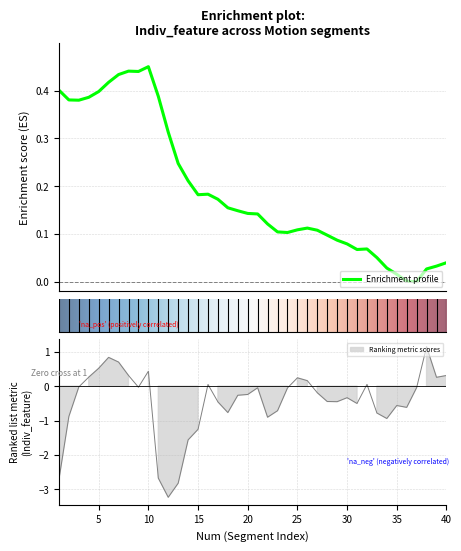

How many categories are shown in the chart?

40